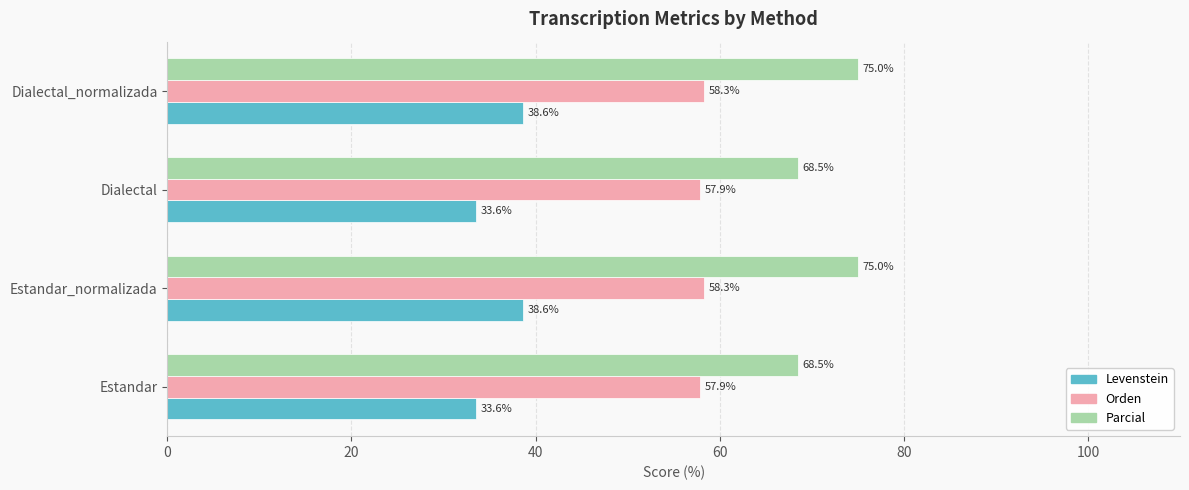

What is the difference between the highest and lowest values at Estandar?

34.9